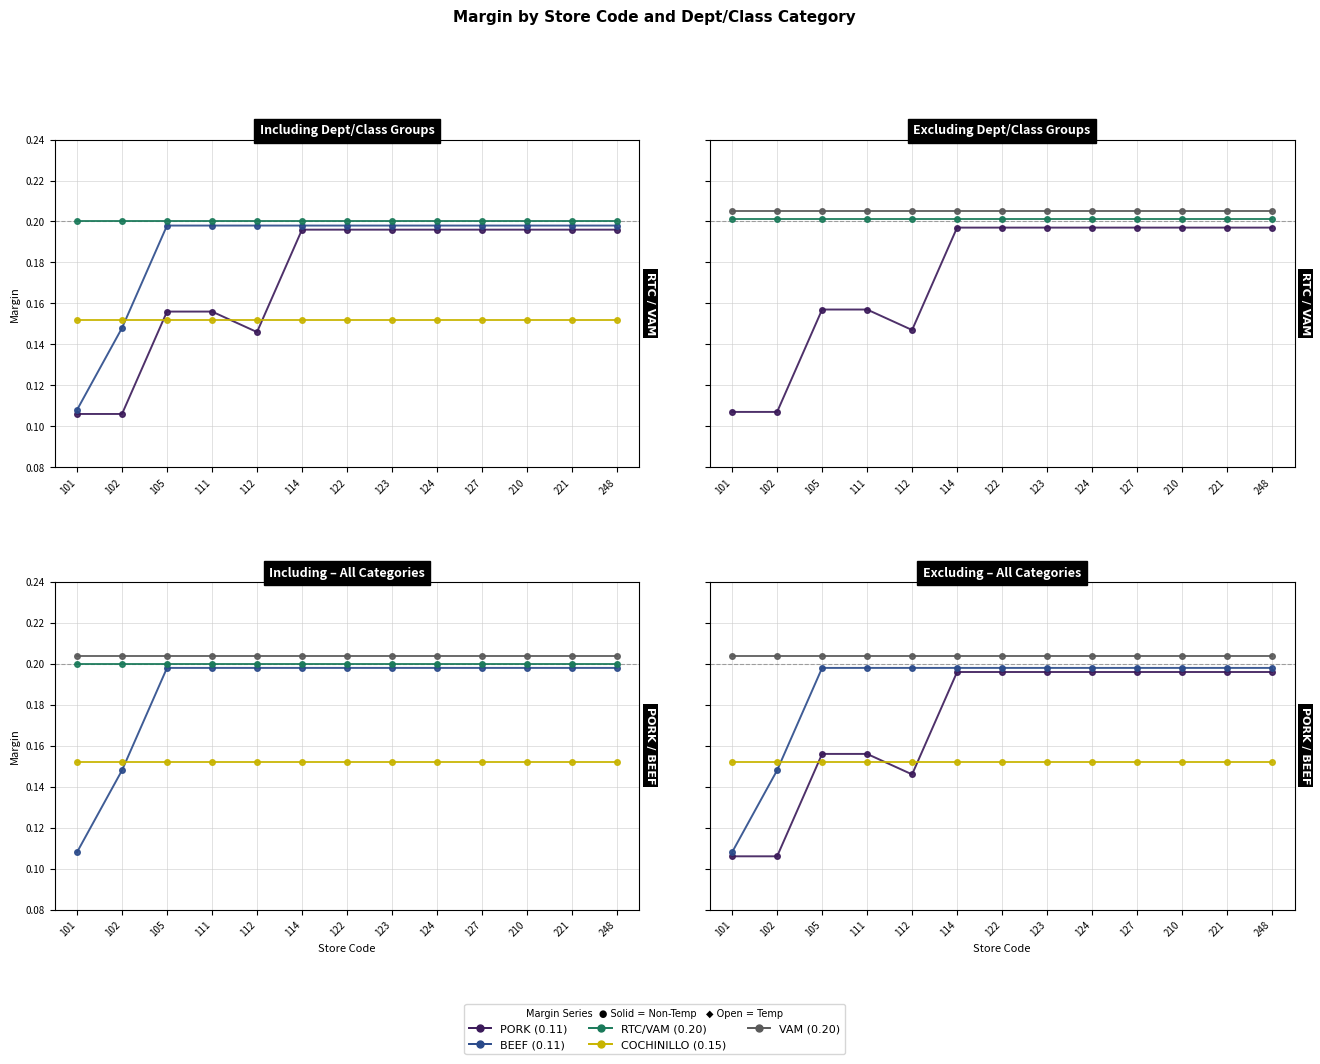

What is the difference between the second highest and minimum values in the PORK (0.11) series?

0.1